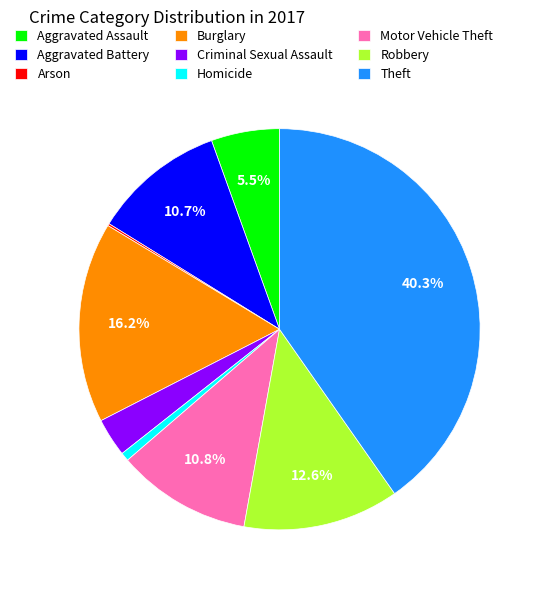

Approximately how many times larger is the value at Aggravated Assault compared to Aggravated Battery?

0.5